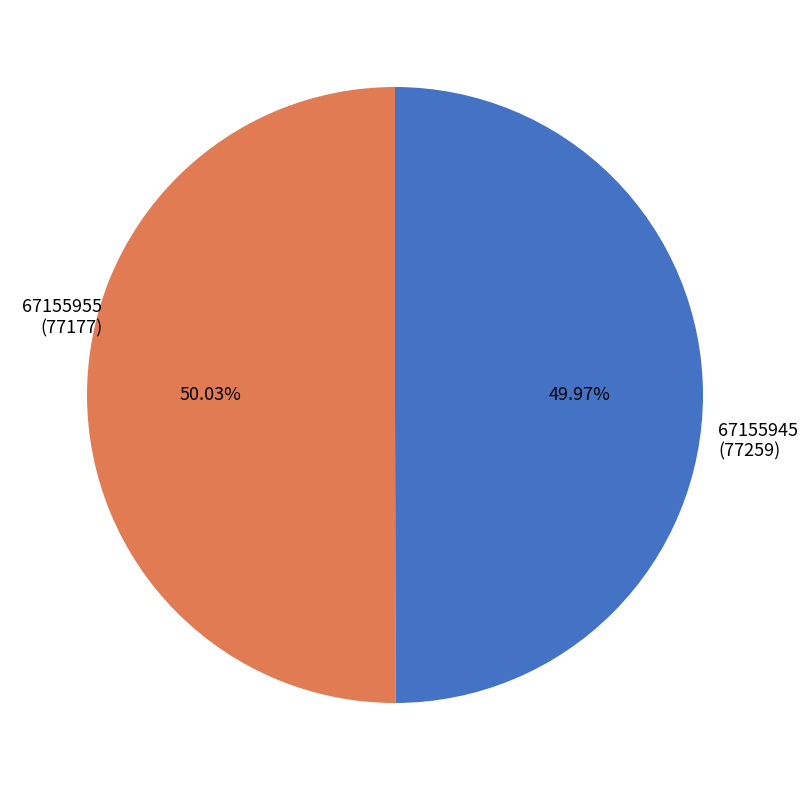

Does any single category account for the majority?

Yes